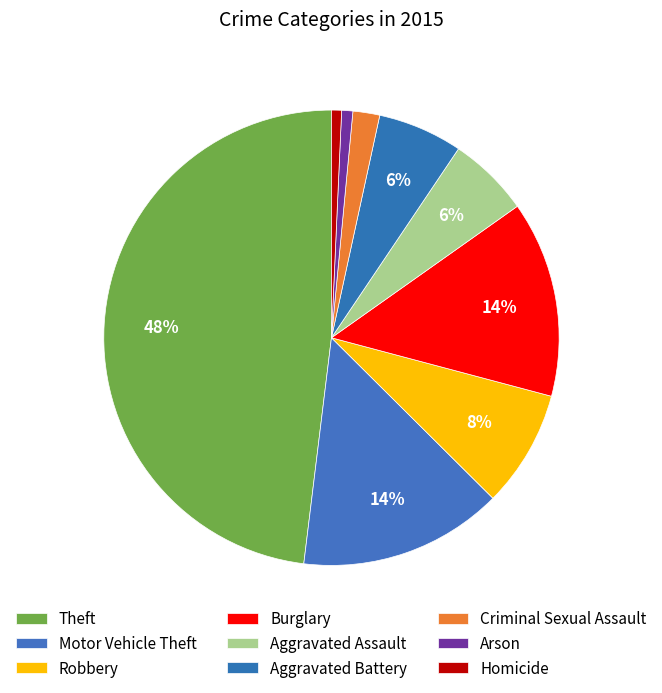

Count the number of slices in the pie.

9